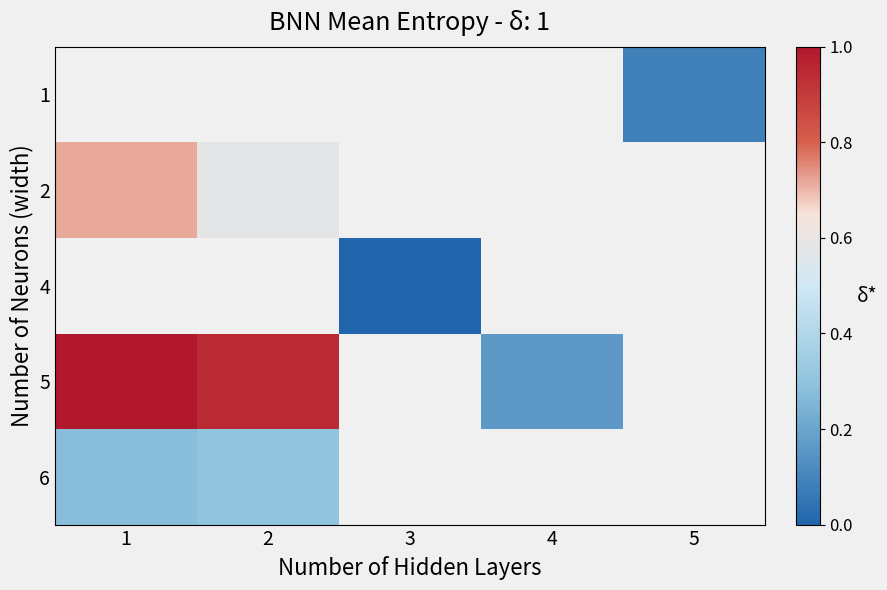

Rank the categories by 6 value from lowest to highest.

1, 2, 3, 4, 5